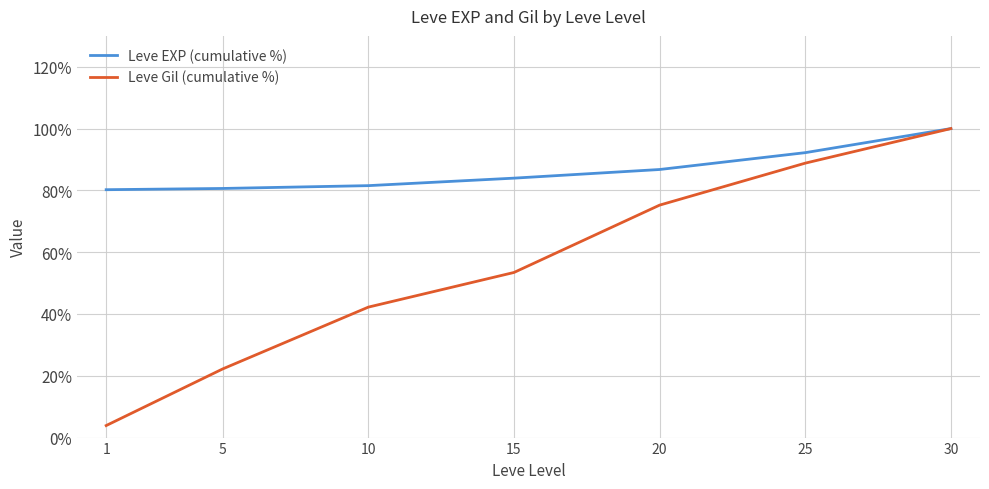

Count the number of data series in this chart.

2